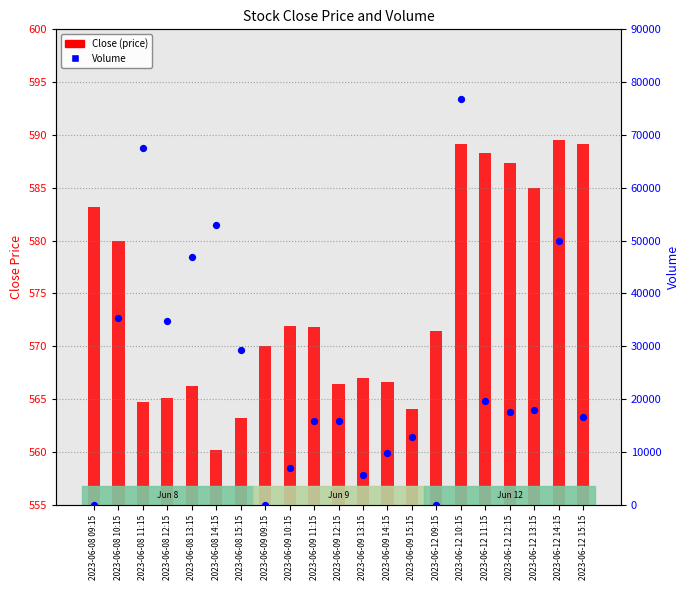

Which series has the largest Y range (max minus min)?

Volume